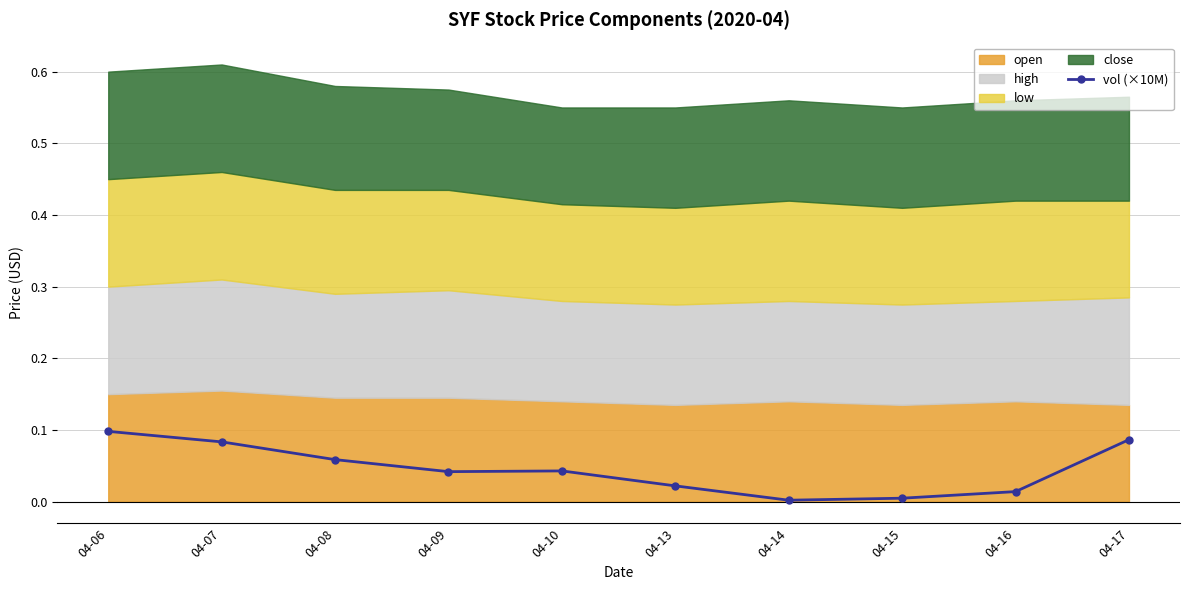

The value at 04-15 is 0.0. True or false?

True